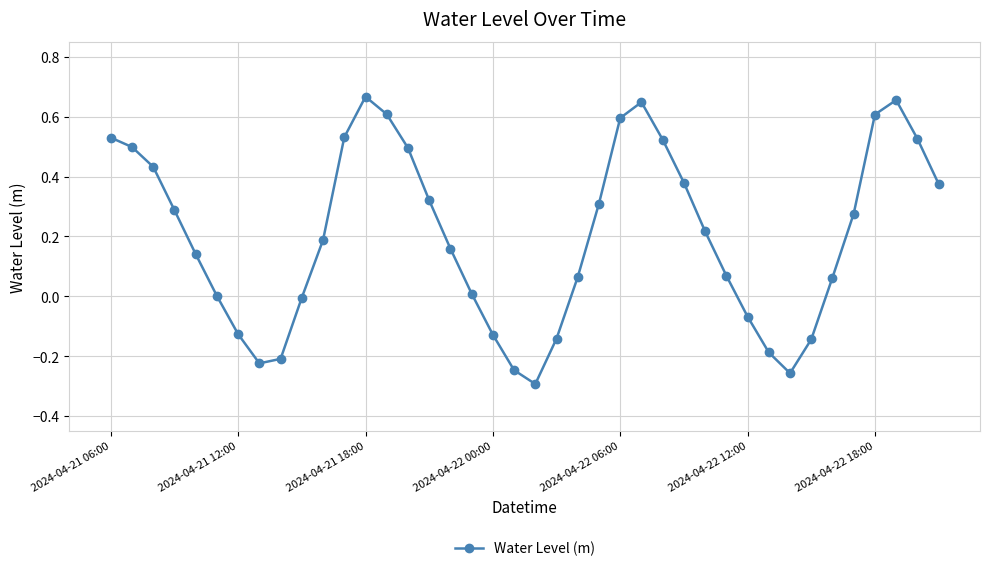

What is the difference between the maximum and minimum values?

1.0